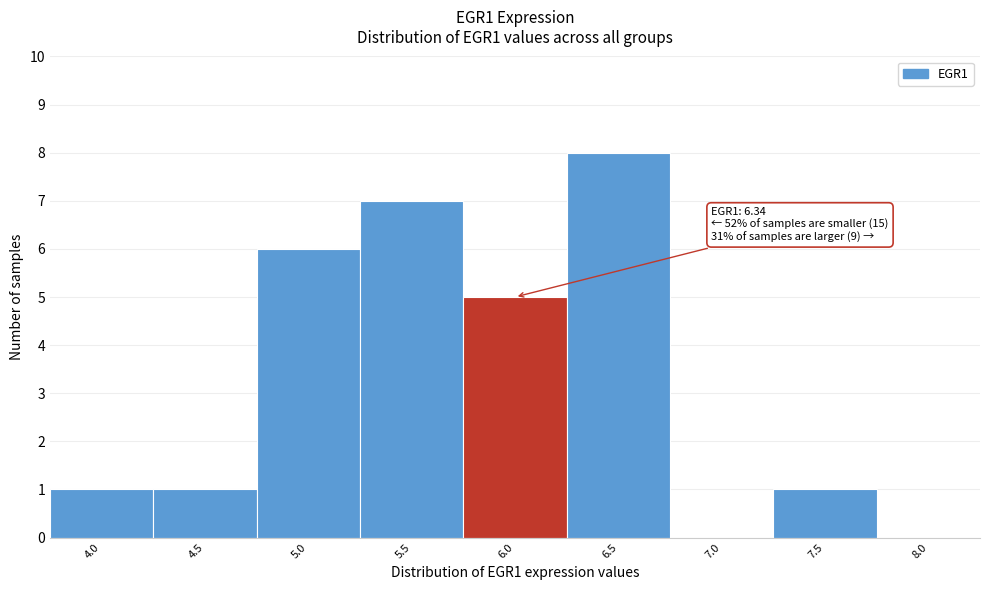

Reading left to right, extract all data points from this chart.

4.0=1	4.5=1	5.0=6	5.5=7	6.0=5	6.5=8	7.0=0	7.5=1	8.0=0